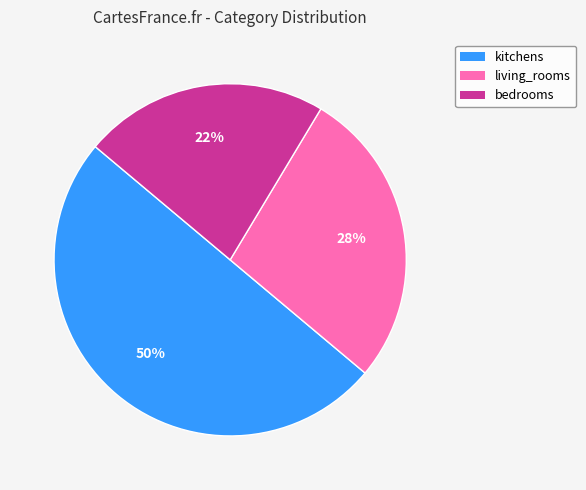

Is it true that bedrooms is 35% of the pie?

False